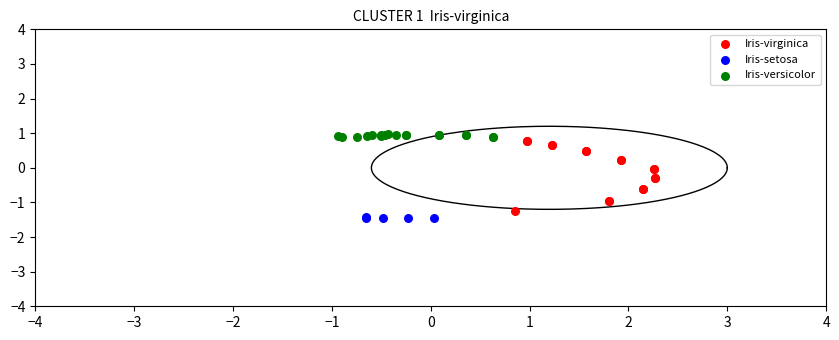

Which series has the largest Y range (max minus min)?

Iris-virginica